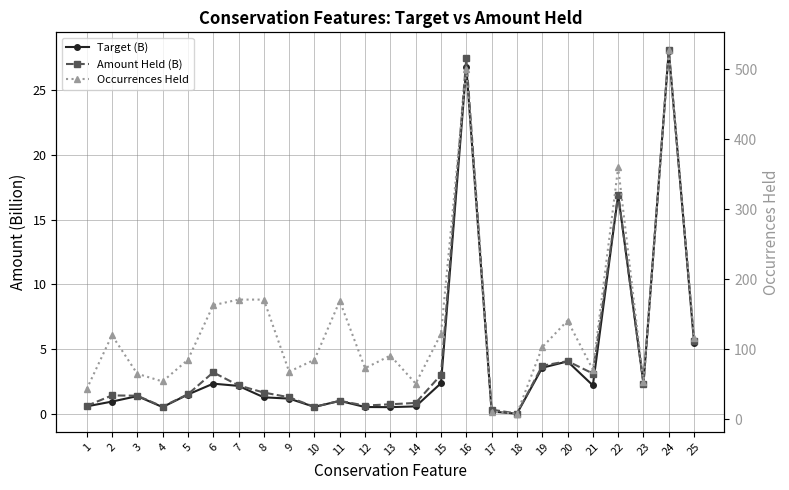

What is the sum of all Target (B) values?

107.3